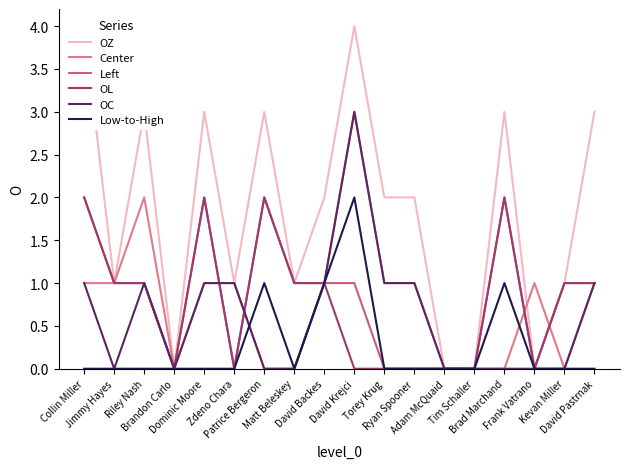

What are all the series names shown in the legend?

OZ, Center, Left, OL, OC, Low-to-High